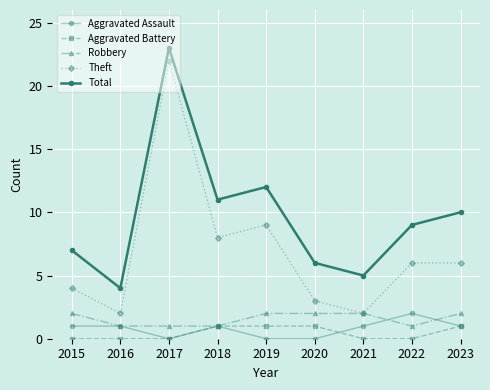

How many lines are shown in the chart?

5